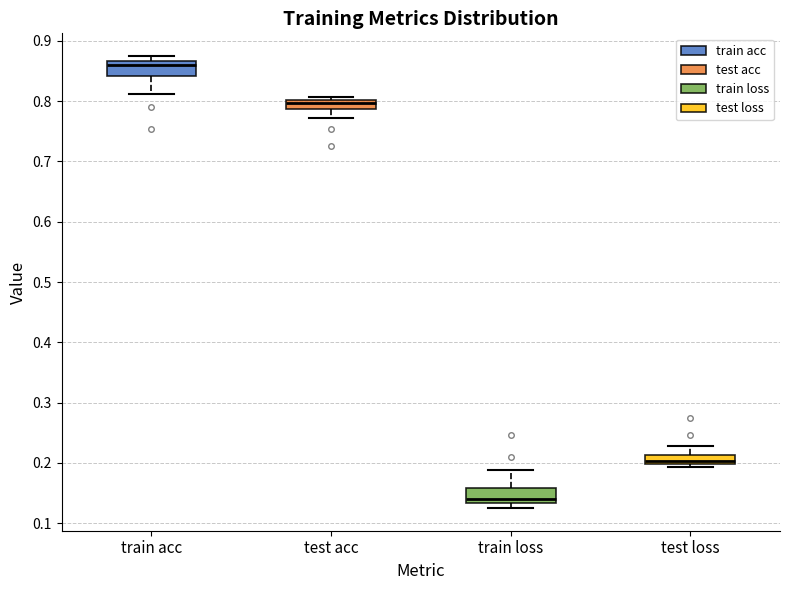

Which box's median line is the lowest?

train loss